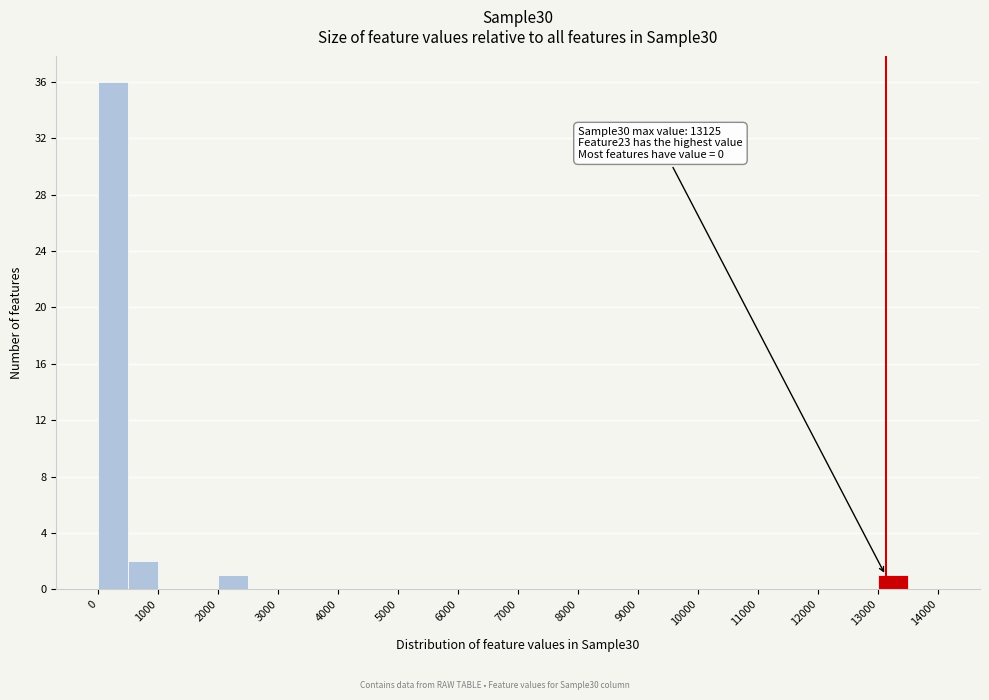

Over which range of the x-axis is the bar tallest?

0 to 500